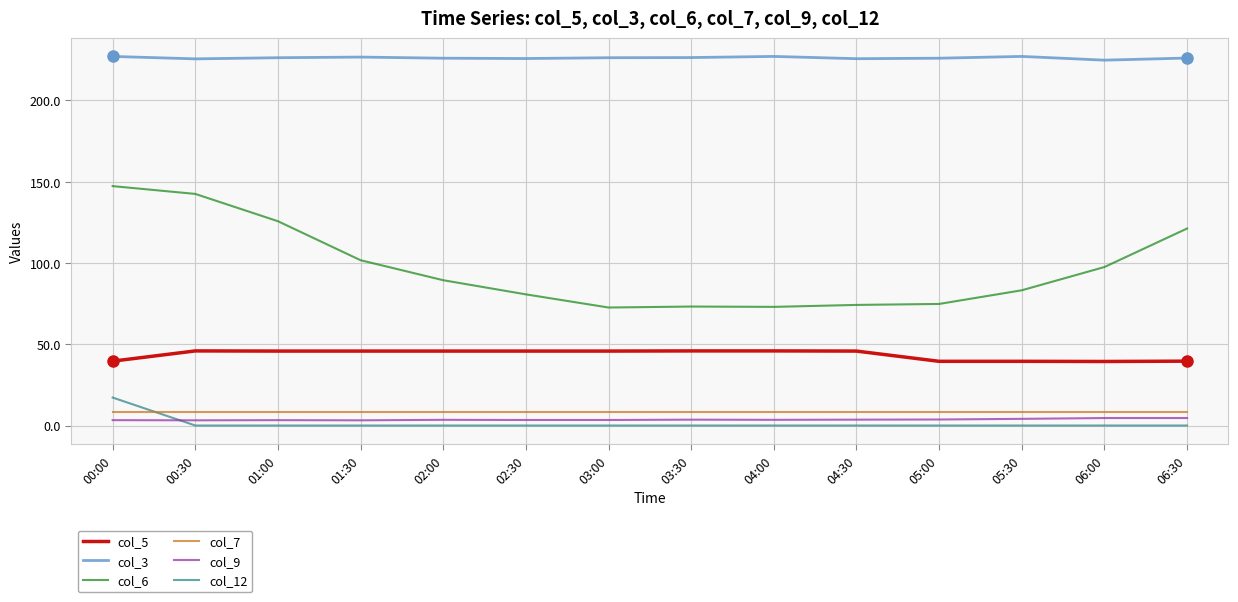

What is the average value of the col_7 series?

8.6